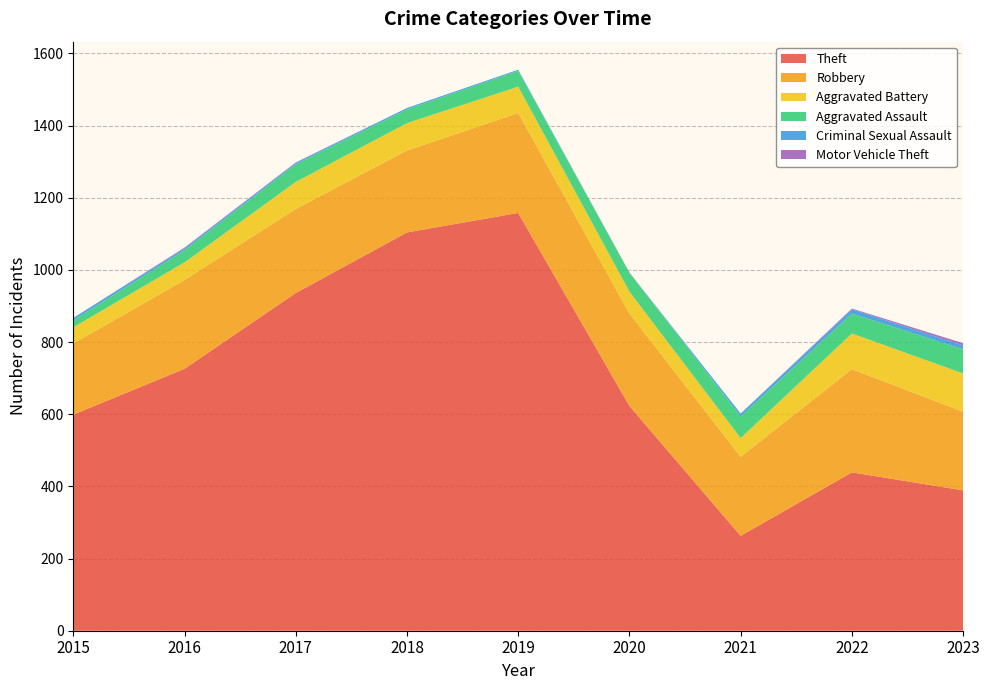

Reading right to left, what are all the values shown in this chart?

Theft: 2023=389	2022=439	2021=263	2020=623	2019=1158	2018=1104	2017=936	2016=726	2015=599
Robbery: 2023=218	2022=286	2021=219	2020=256	2019=277	2018=227	2017=233	2016=246	2015=197
Aggravated Battery: 2023=106	2022=99	2021=52	2020=61	2019=73	2018=76	2017=75	2016=49	2015=45
Aggravated Assault: 2023=67	2022=55	2021=60	2020=52	2019=44	2018=38	2017=49	2016=34	2015=19
Criminal Sexual Assault: 2023=11	2022=12	2021=8	2020=0	2019=3	2018=4	2017=4	2016=5	2015=7
Motor Vehicle Theft: 2023=6	2022=2	2021=0	2020=1	2019=0	2018=0	2017=1	2016=2	2015=0